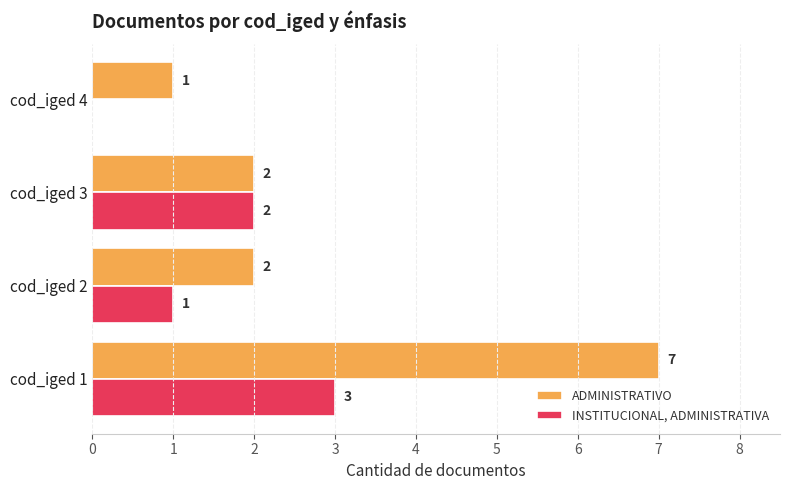

Which series has the largest total across all categories?

ADMINISTRATIVO